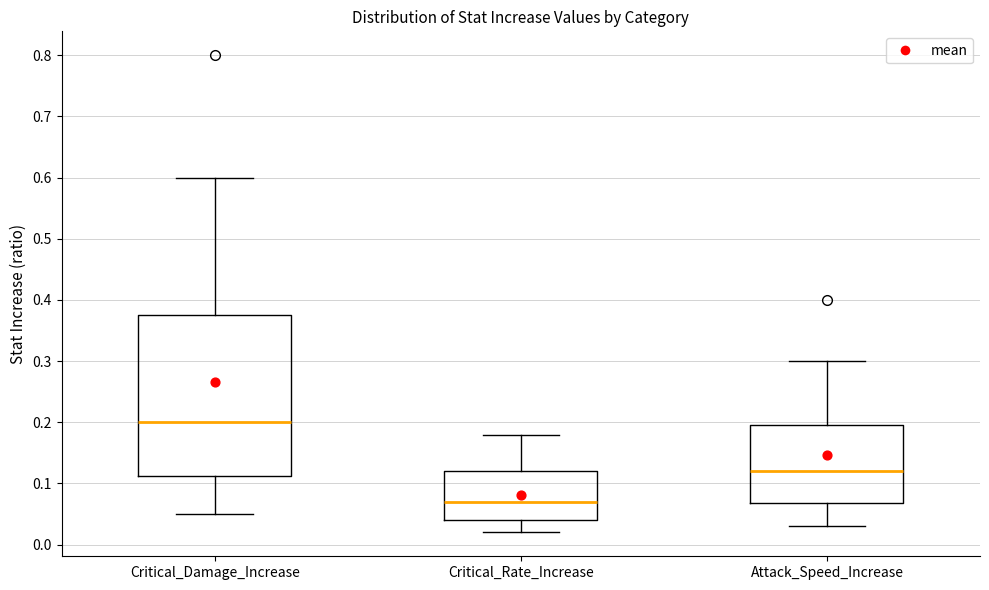

Reading left to right, read every box against the y-axis: the position of its median line, the range the box covers, and the ends of its whiskers. The values are not printed on the chart, so give them approximately, as read against the axis.

Critical_Damage_Increase: median 0.20, box 0.11 to 0.38, whiskers 0.05 to 0.60
Critical_Rate_Increase: median 0.07, box 0.04 to 0.12, whiskers 0.02 to 0.18
Attack_Speed_Increase: median 0.12, box 0.07 to 0.20, whiskers 0.03 to 0.30